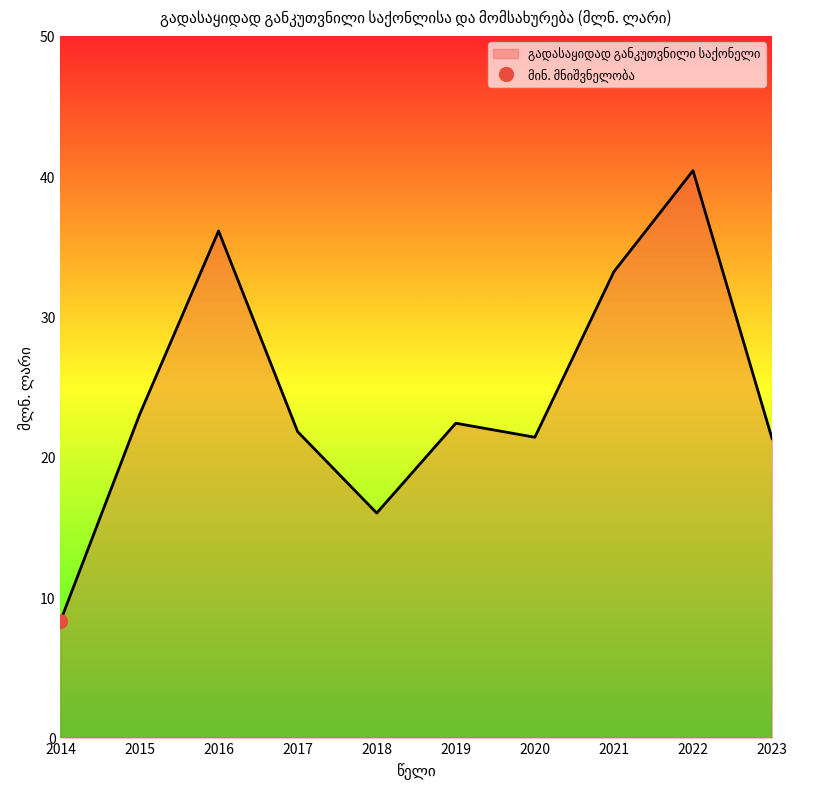

Which label corresponds to the smallest value in the chart?

2014